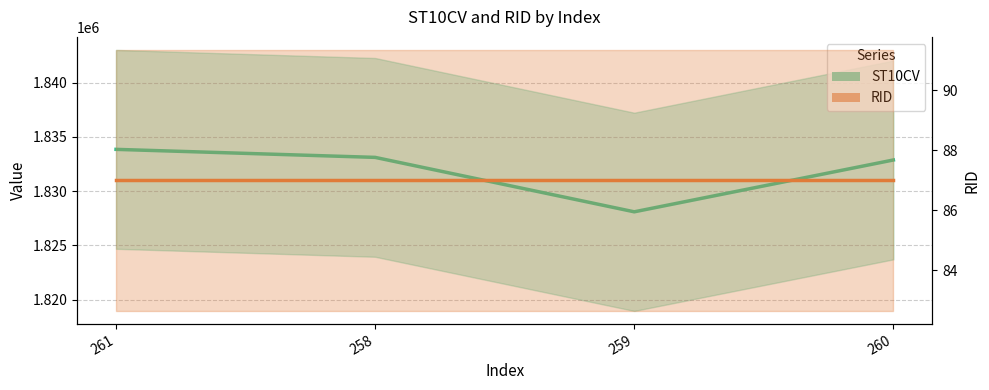

Count the number of values greater than 1833110.

1